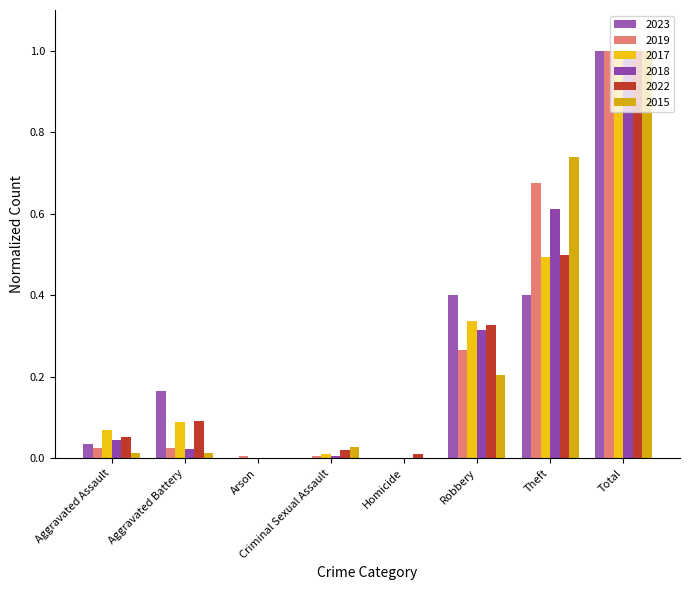

Which label corresponds to the largest value in the chart?

Total